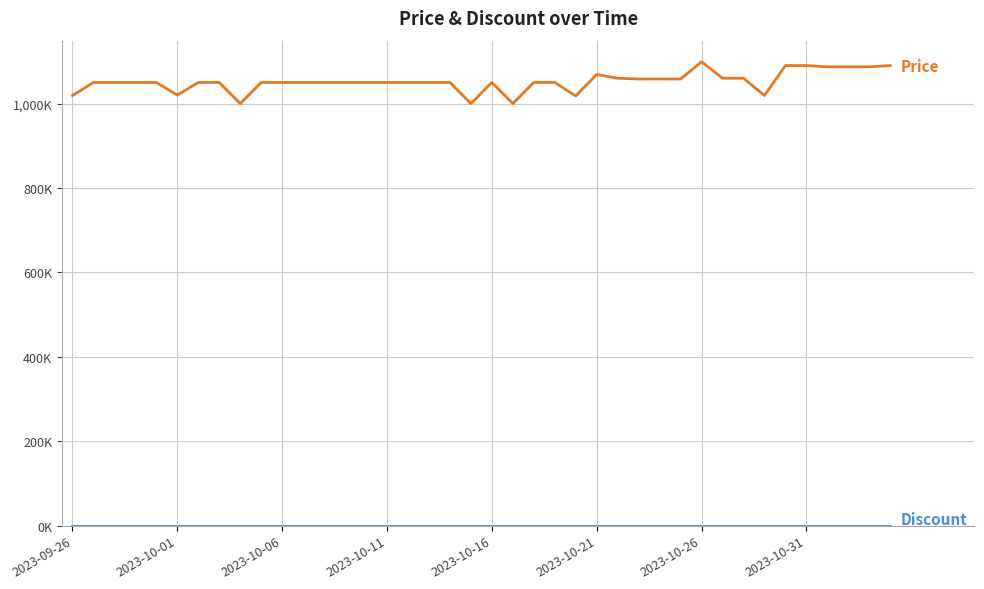

Does the chart display data point markers on the line(s)?

No